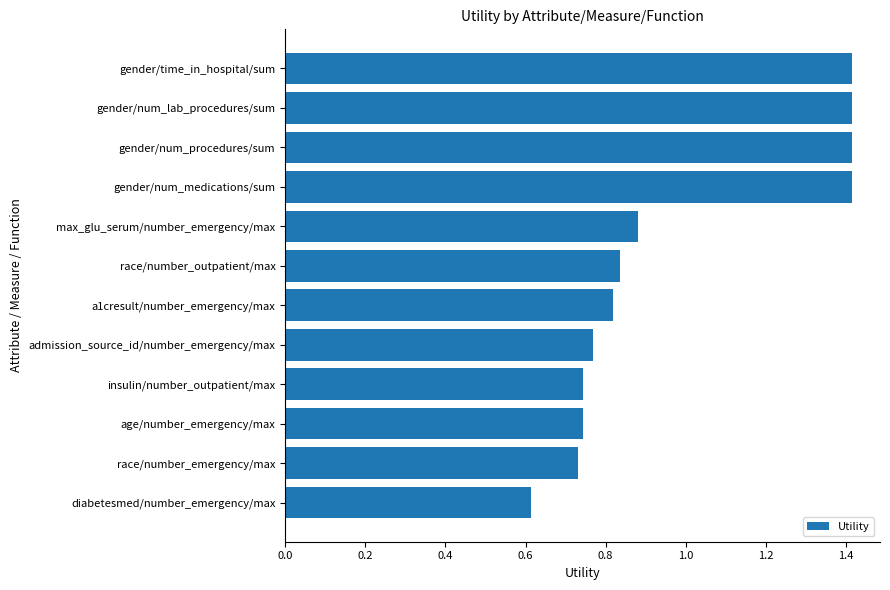

Where is the data nearest to the value 1?

max_glu_serum/number_emergency/max